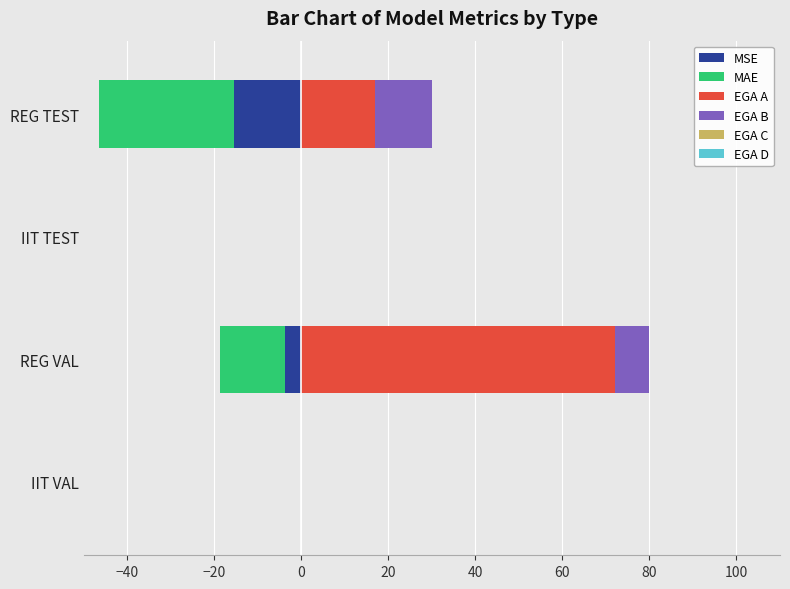

Which series has the widest spread of values?

EGA A